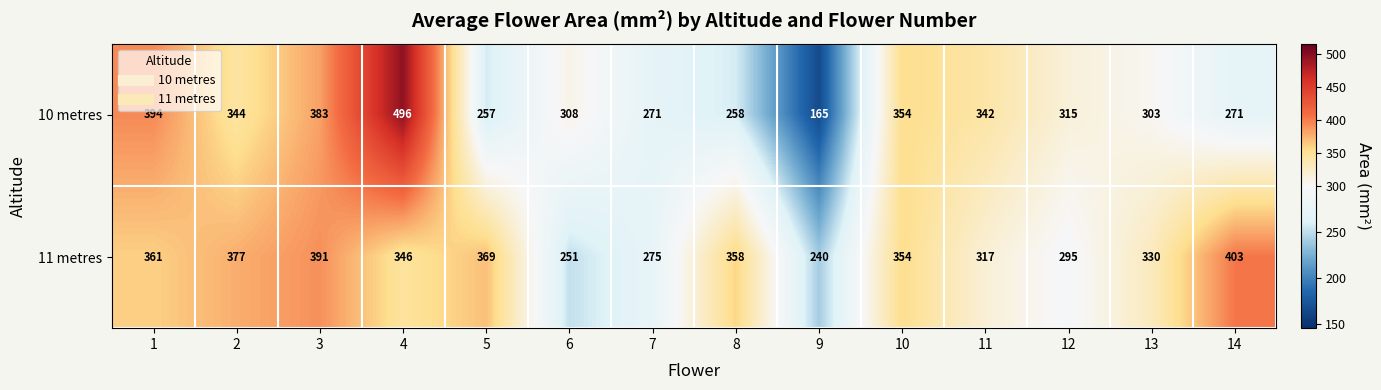

Reading right to left, extract all data points from this chart.

10 metres: 14=271	13=303	12=315	11=342	10=354	9=165	8=258	7=271	6=308	5=257	4=496	3=383	2=344	1=394
11 metres: 14=403	13=330	12=295	11=317	10=354	9=240	8=358	7=275	6=251	5=369	4=346	3=391	2=377	1=361